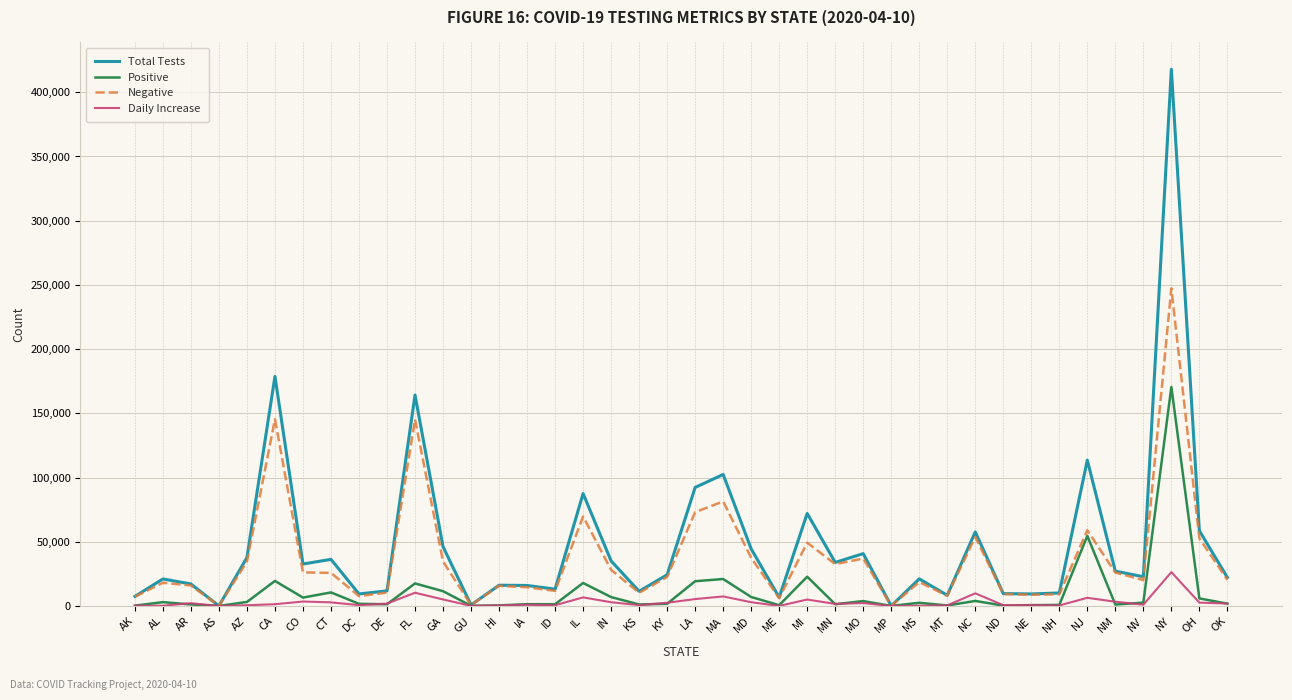

The value of Positive at AS is 93432. True or false?

False